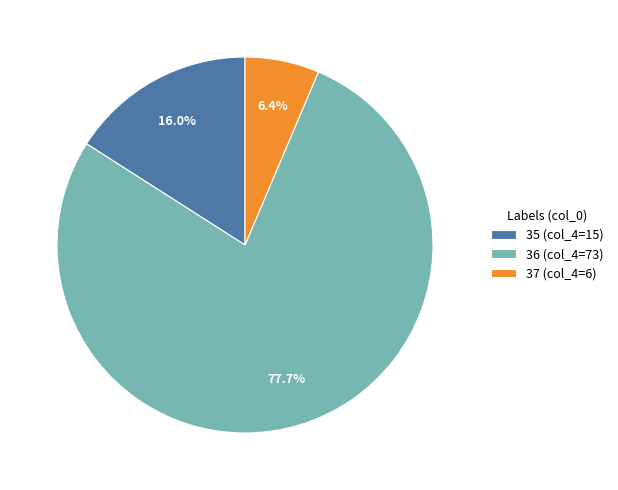

To the nearest percent, what percentage of the pie is 37?

6%